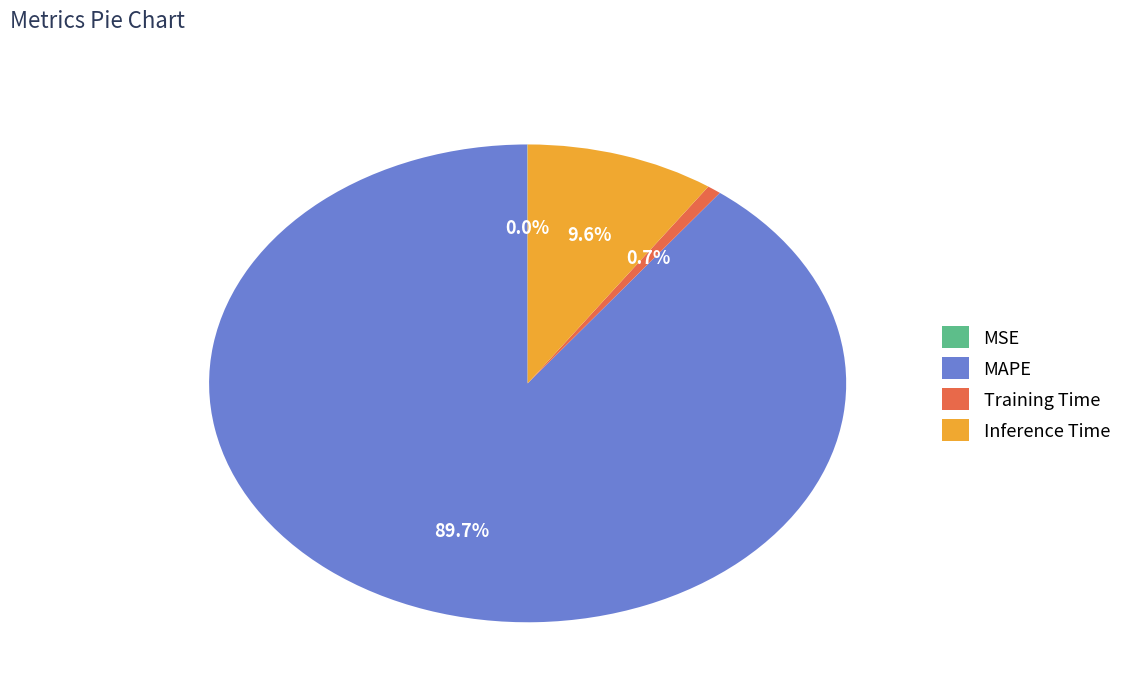

To the nearest percent, what is the combined percentage of MAPE and Inference Time?

99%